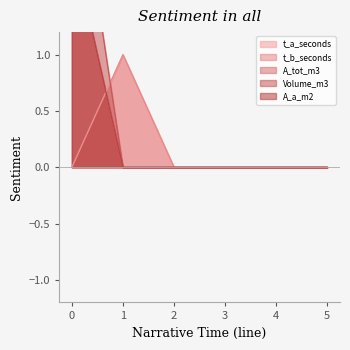

Which series has the widest spread of values?

Volume_m3